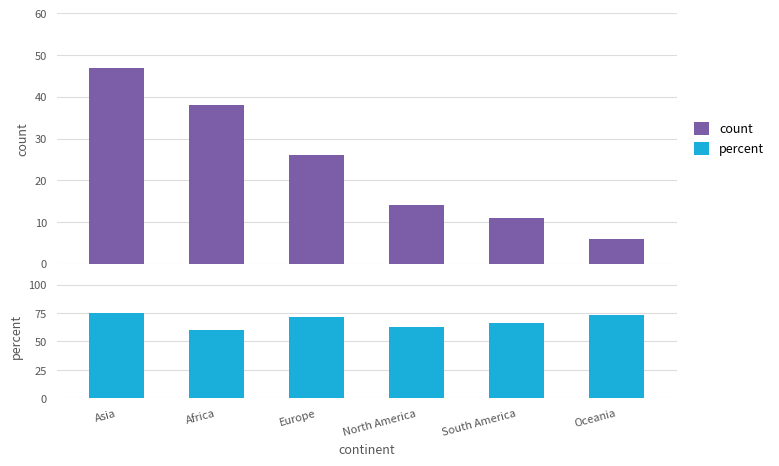

What is the difference between the maximum and minimum values in the count series?

41